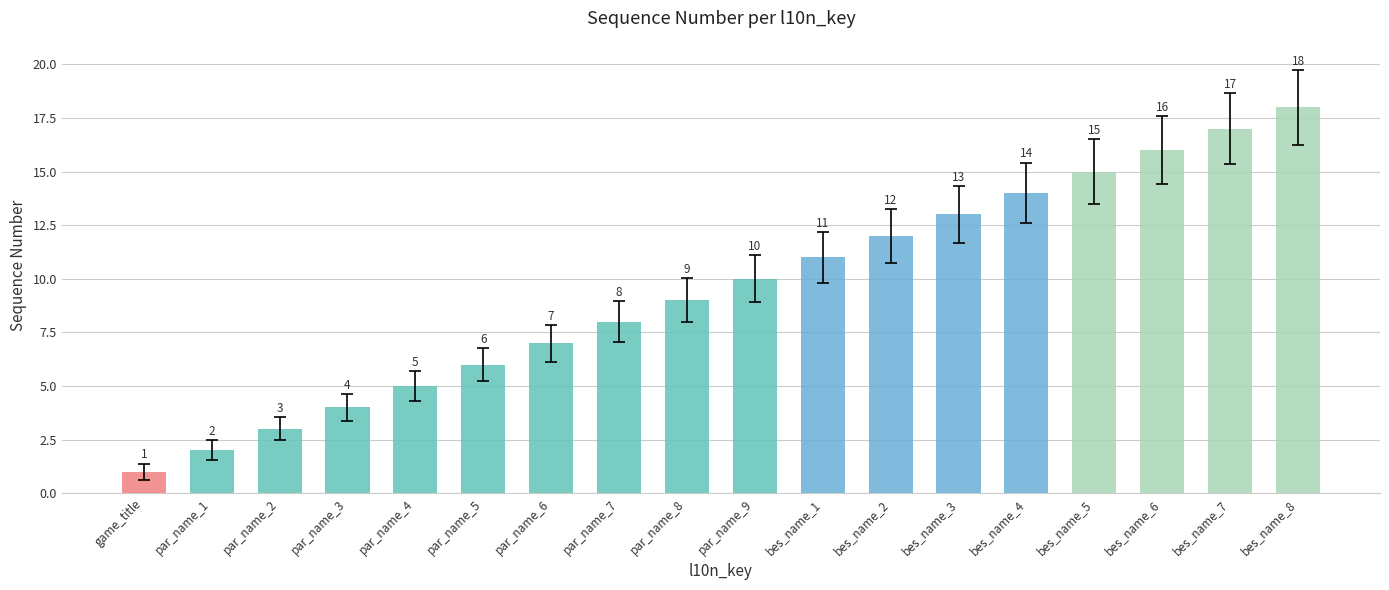

Approximately how many times larger is the value at par_name_6 compared to bes_name_2?

0.6